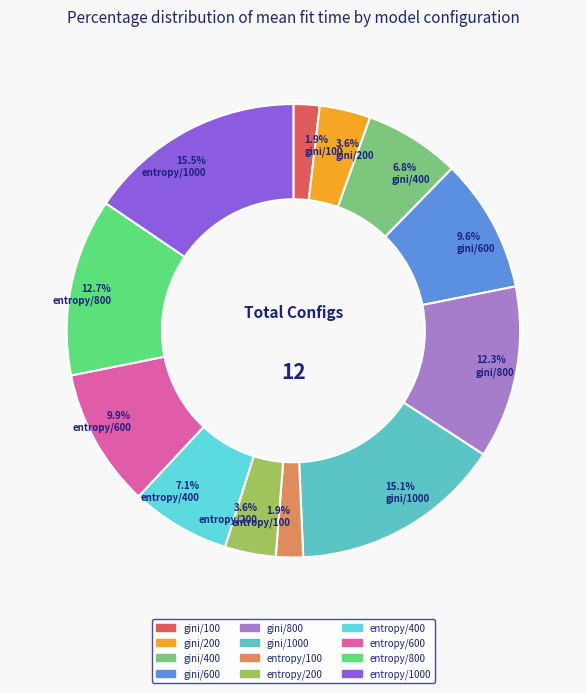

Which slice is the smallest?

gini/100